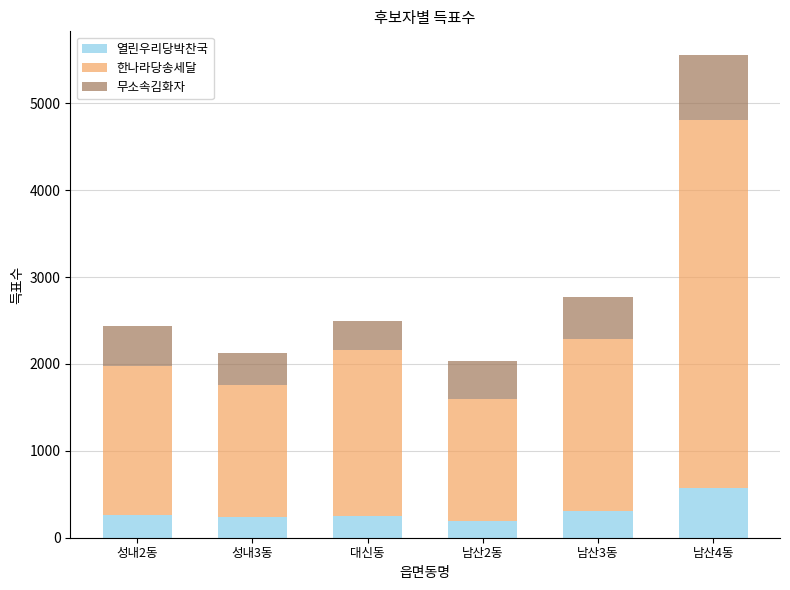

What is the maximum value for 열린우리당박찬국?

577